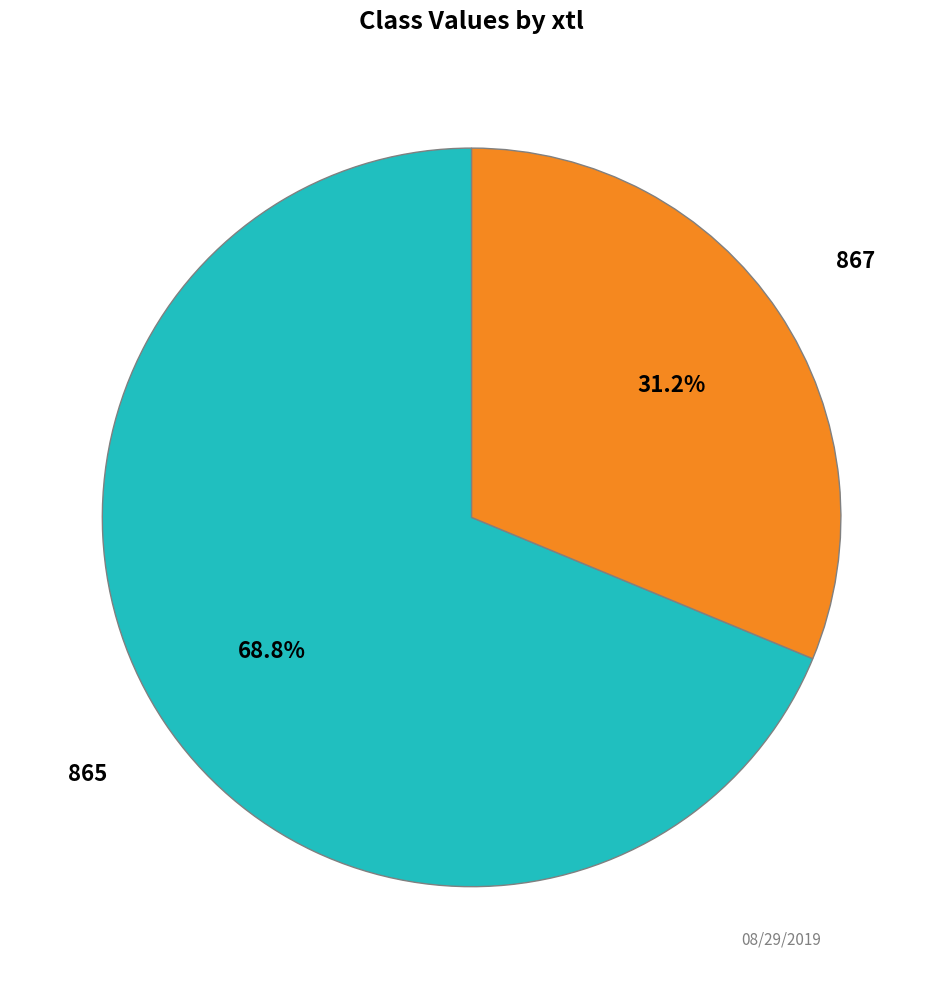

How many slices are in this pie chart?

2